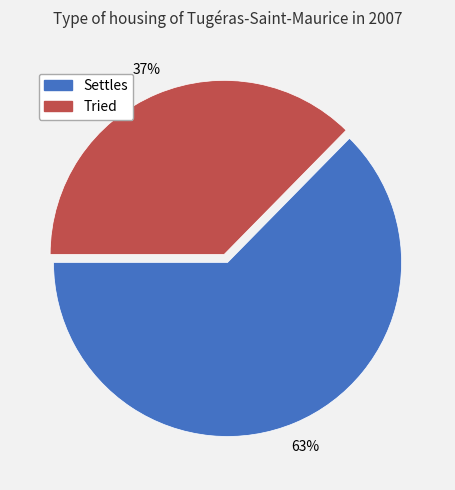

The Settles slice represents 63% of the pie. True or false?

True